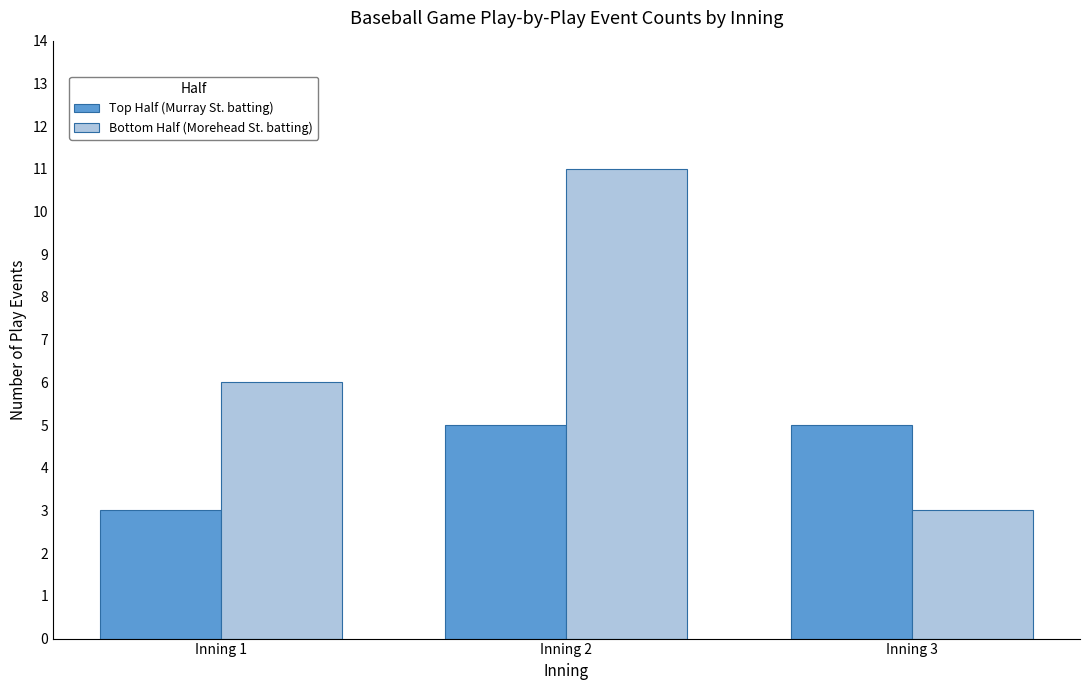

How many categories are shown in the chart?

3